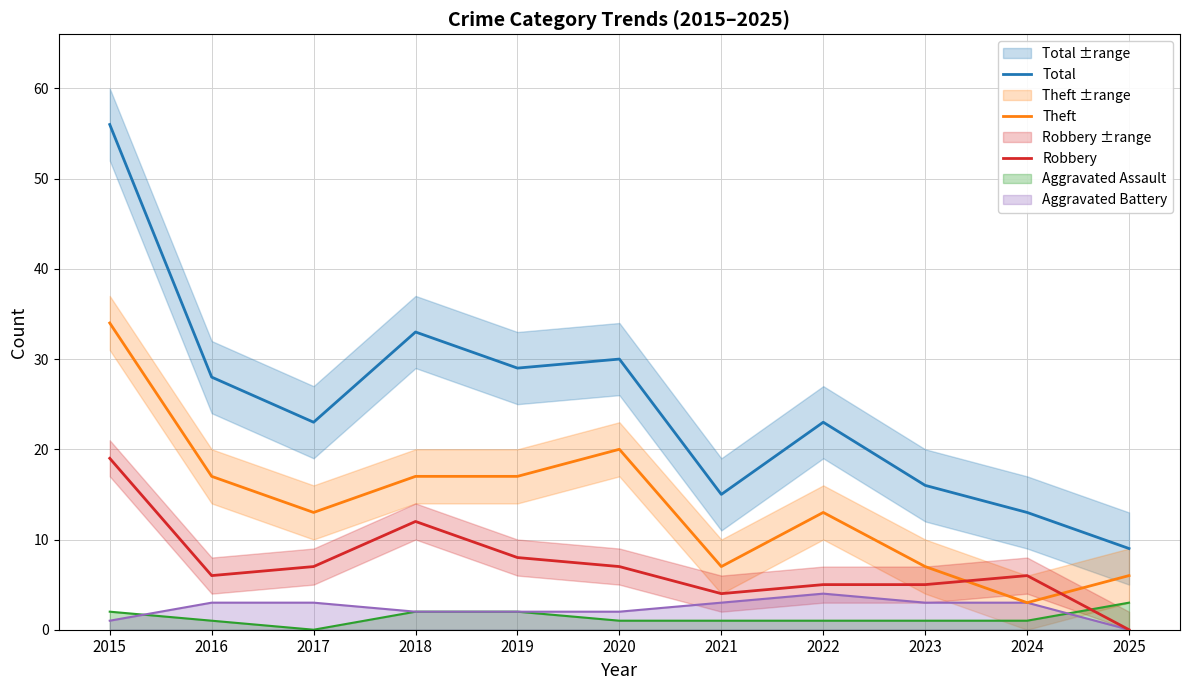

Count the number of categories in the chart.

11